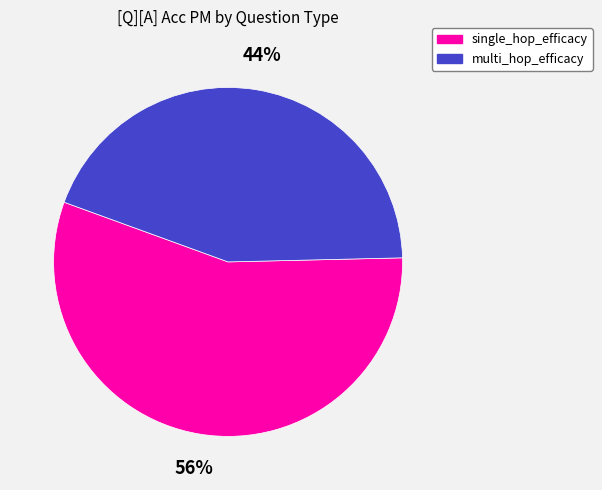

To the nearest percent, what is the difference between the largest and smallest slice percentages?

12%